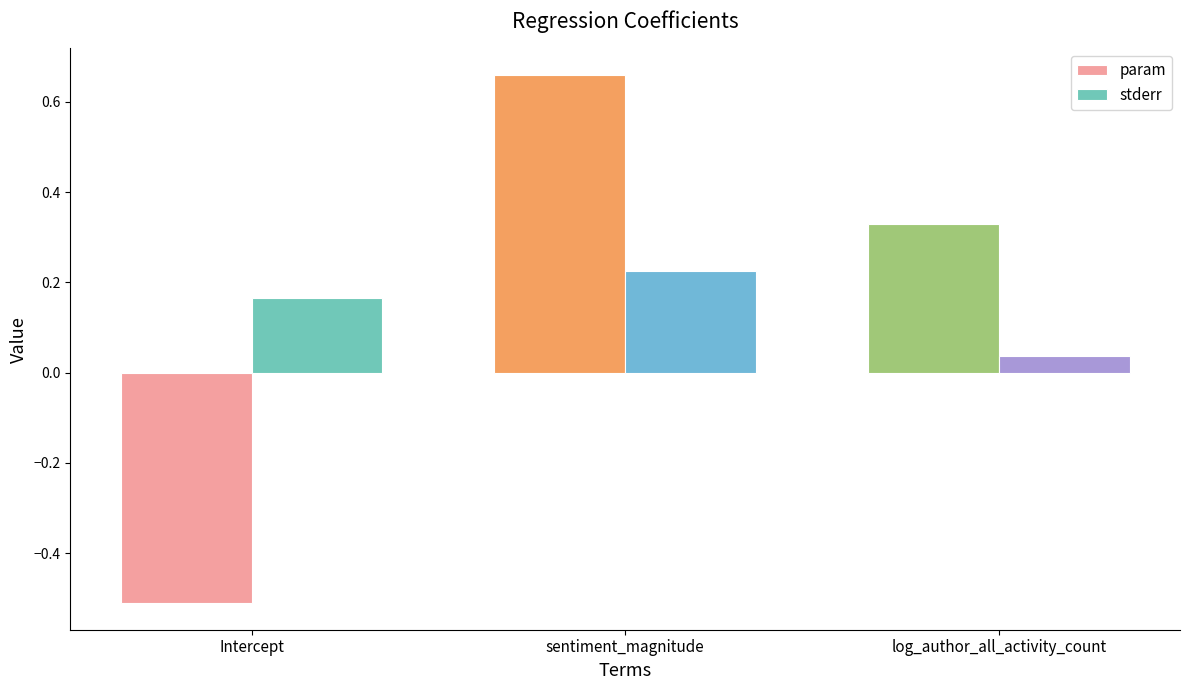

Which series has the largest total across all categories?

param